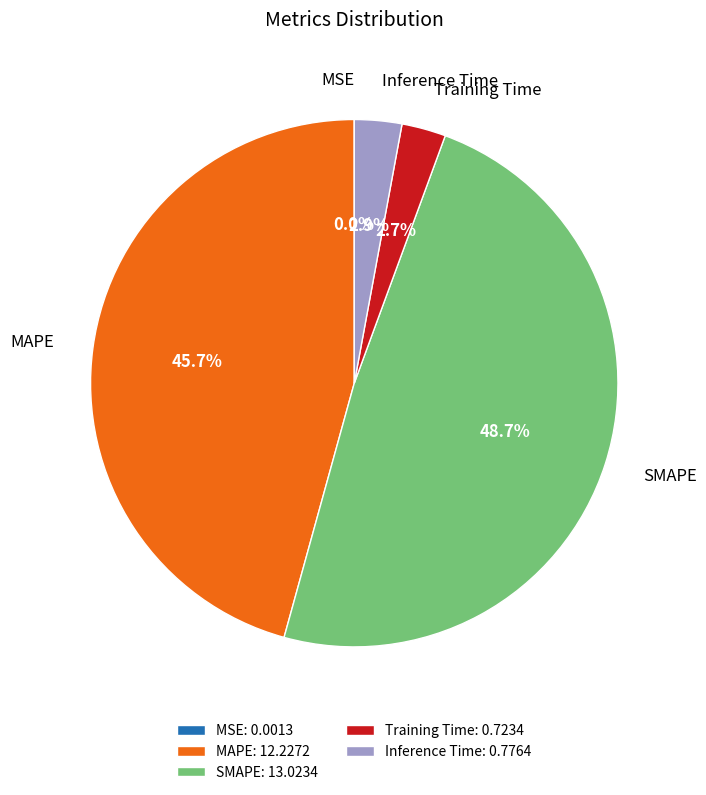

Is there a majority slice in this chart?

No